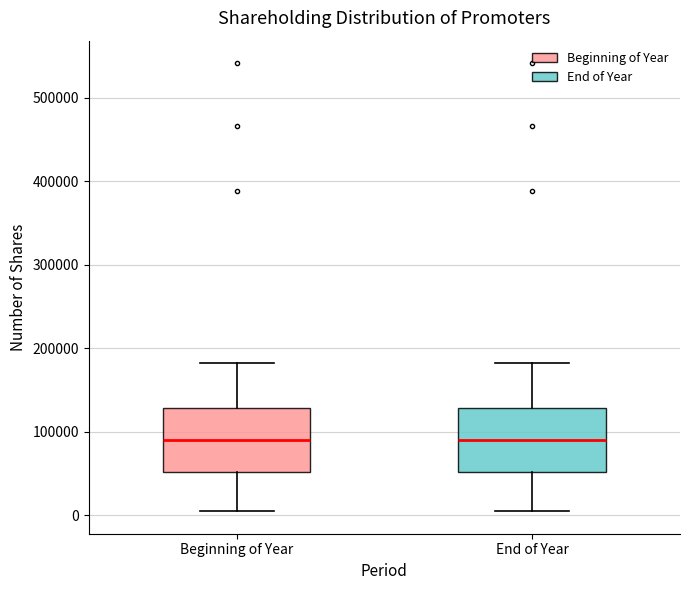

Reading left to right, read every box against the y-axis: the position of its median line, the range the box covers, and the ends of its whiskers. The values are not printed on the chart, so give them approximately, as read against the axis.

Beginning of Year: median 90000, box 50000 to 130000, whiskers 10000 to 180000
End of Year: median 90000, box 50000 to 130000, whiskers 10000 to 180000